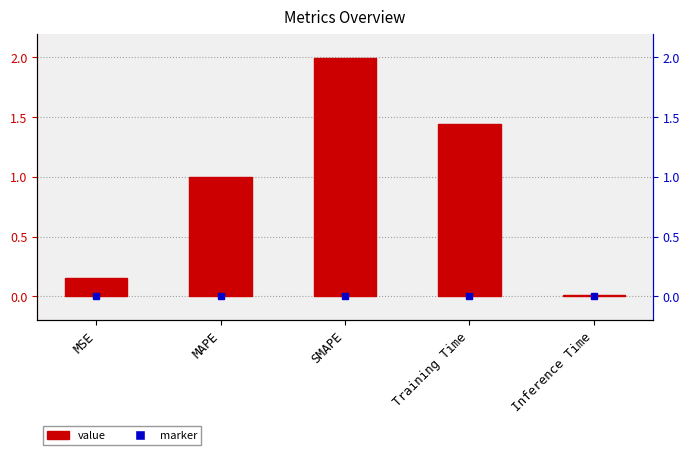

At which category does the chart reach its minimum across all series?

Inference Time